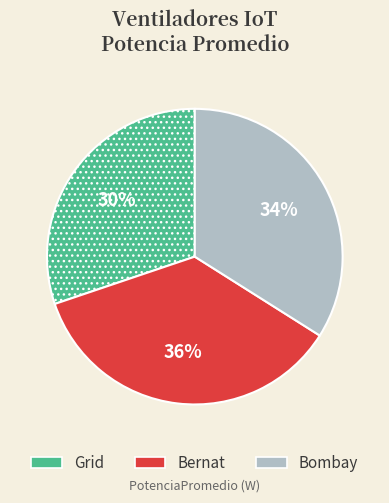

Is there any slice that represents more than half of the pie?

No